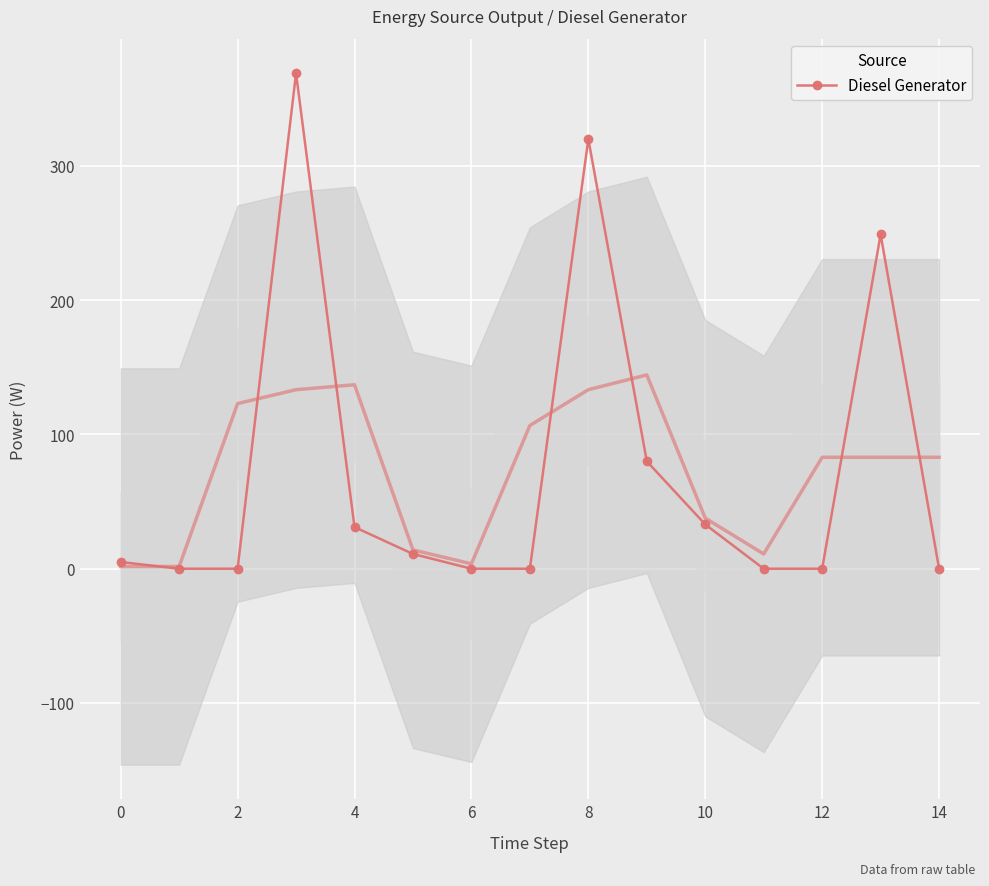

What is the highest value of the Diesel Generator series?

369